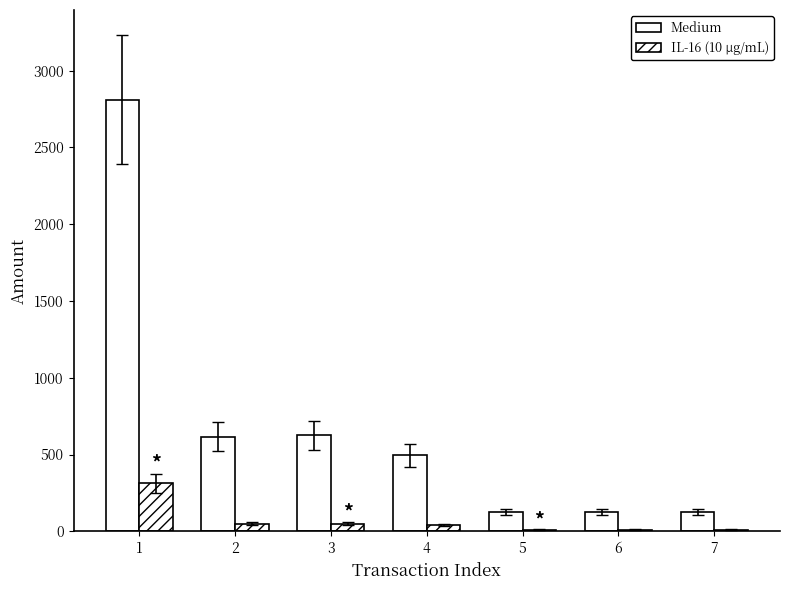

The Medium series shows 125.0 at 6. True or false?

True